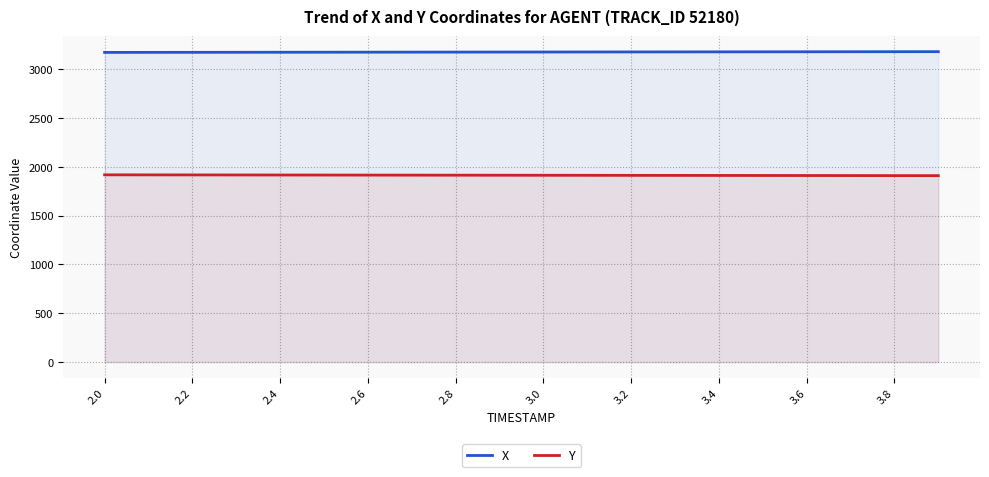

The value of Y at 2.4 is 2799.7. True or false?

False